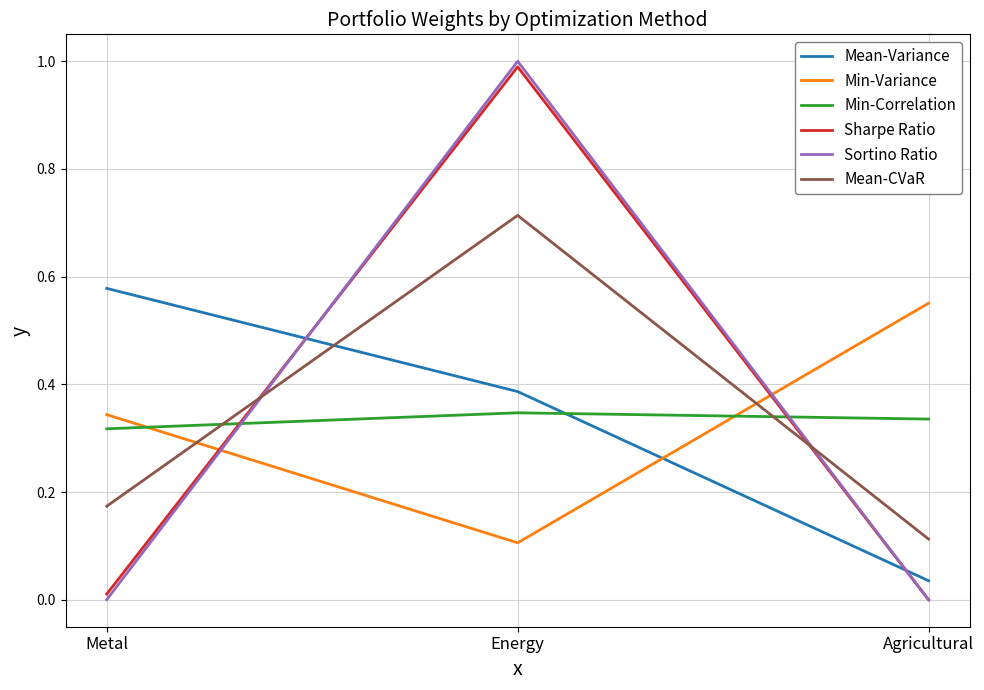

Which series changed the most between Metal and Energy?

Sortino Ratio